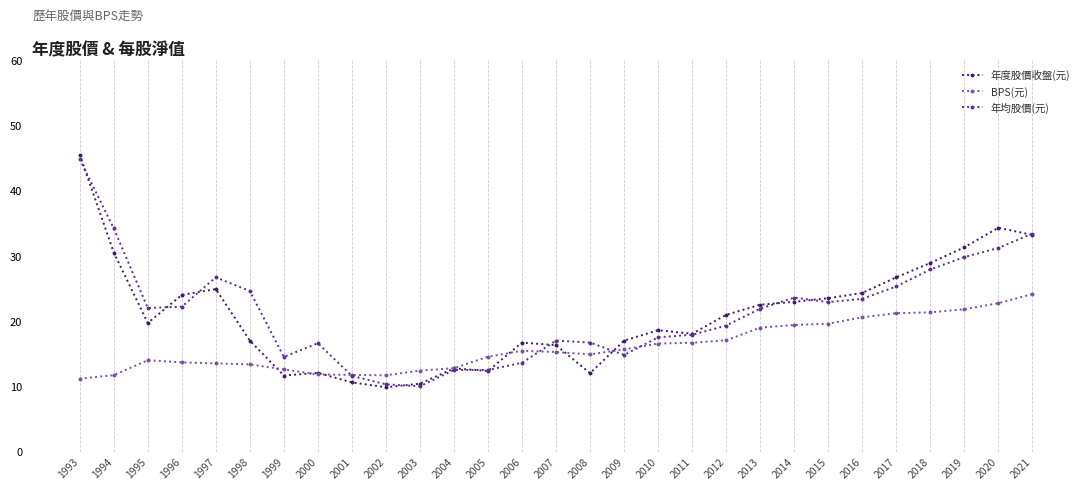

The 年度股價收盤(元) series shows 20.5 at 2004. True or false?

False